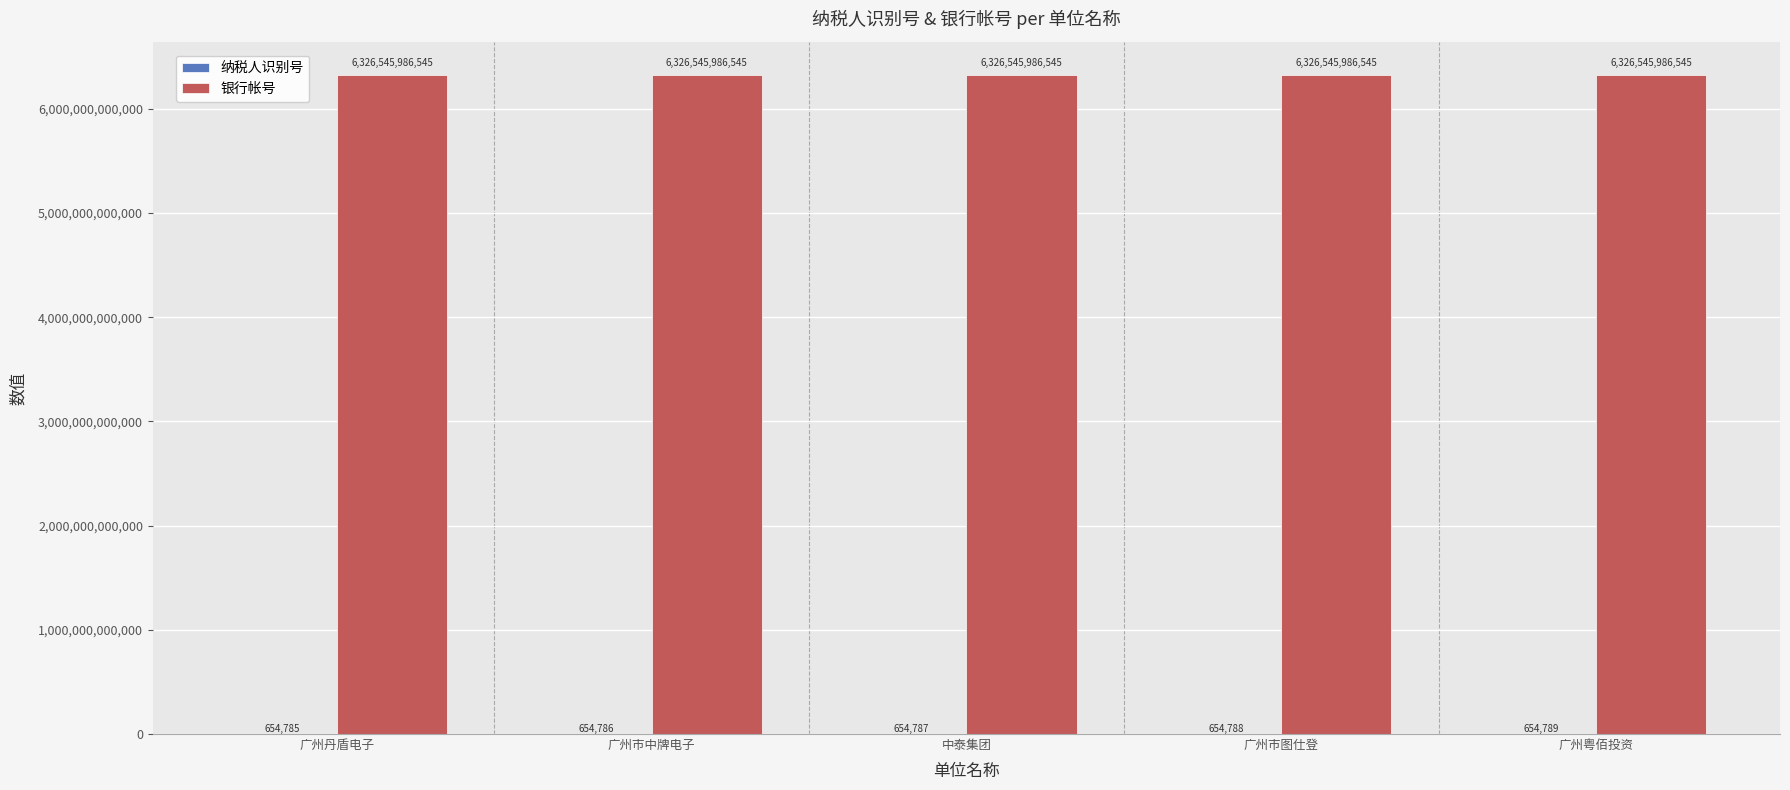

What is the maximum value for 银行帐号?

6326545986545